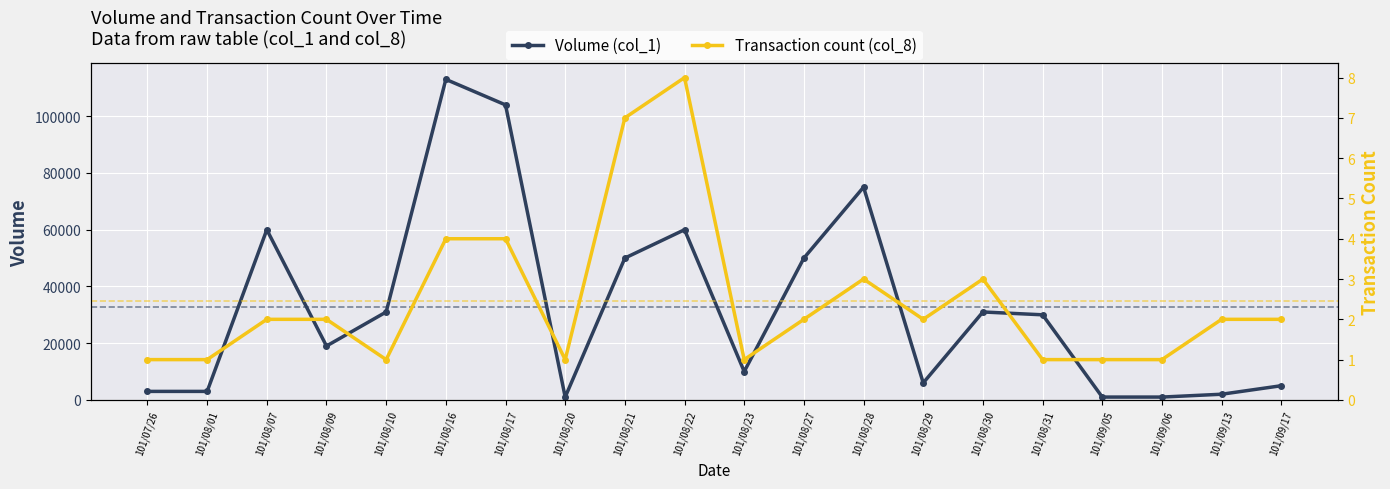

Which series has the largest range (max minus min)?

Volume (col_1)